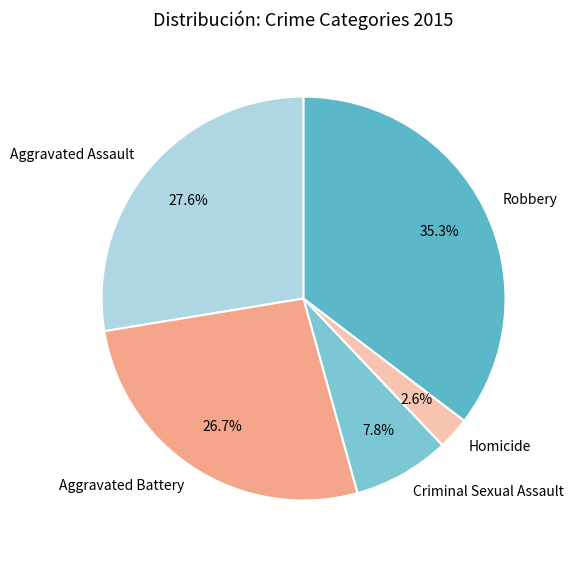

Rank the categories by value from highest to lowest.

Robbery, Aggravated Assault, Aggravated Battery, Criminal Sexual Assault, Homicide